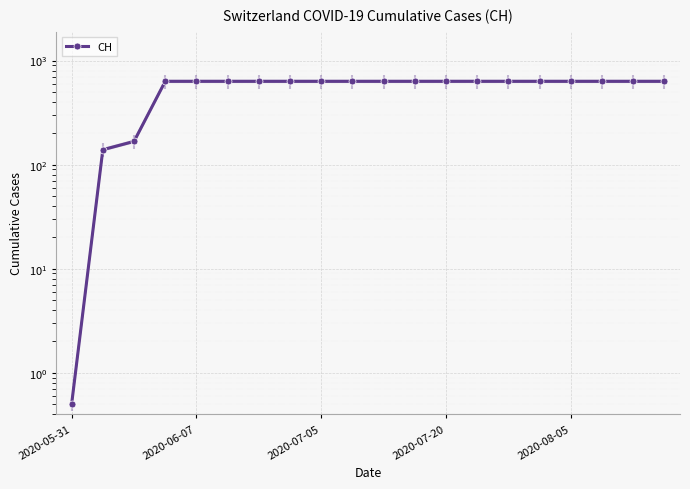

True or false: the data has more than 1 interior local peaks.

False